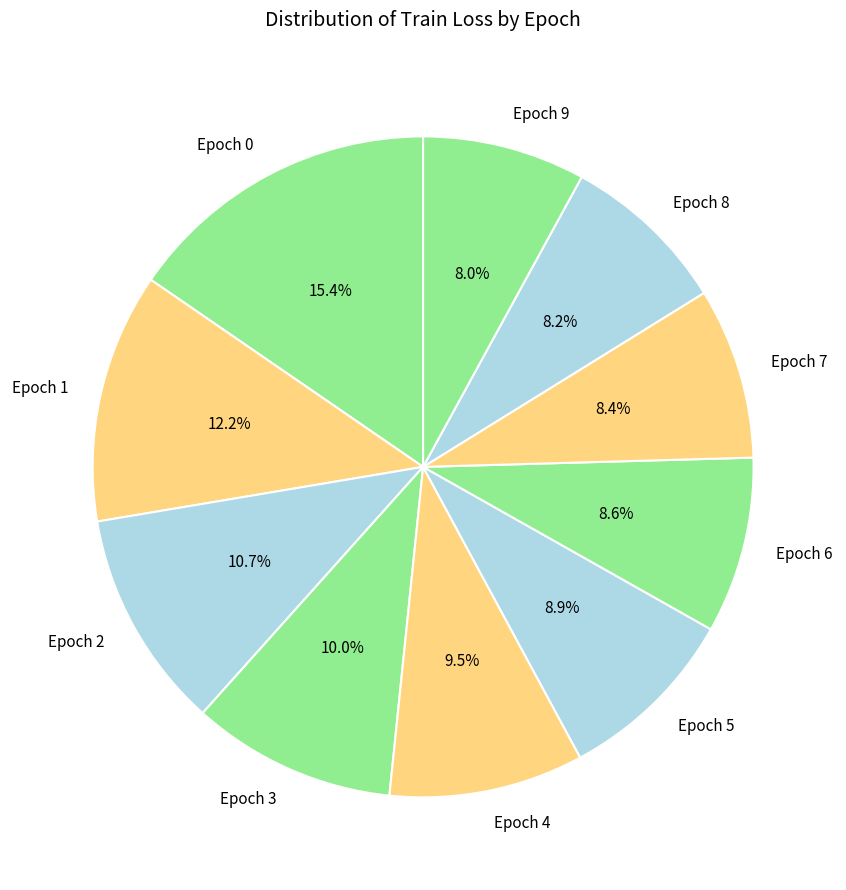

Do Epoch 4 and Epoch 3 together represent more than half of the pie?

No